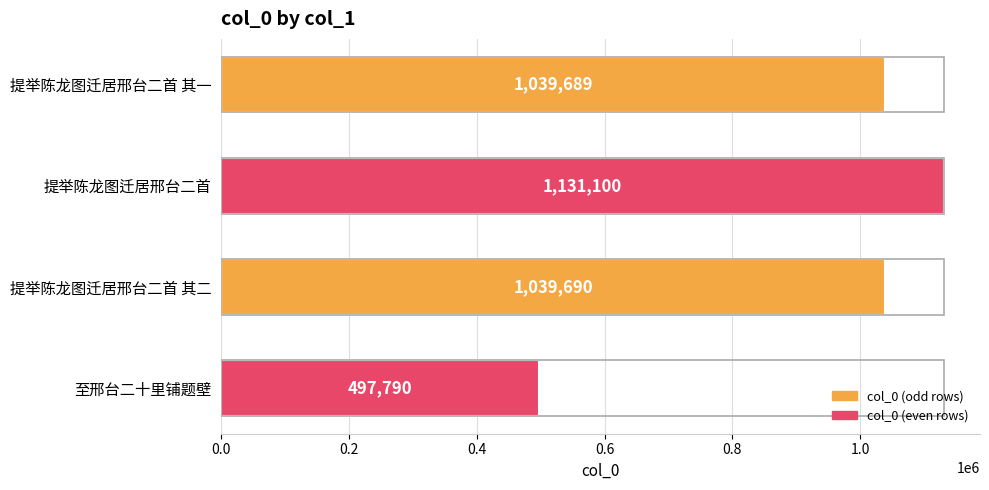

What is the sum of all values?

3708269